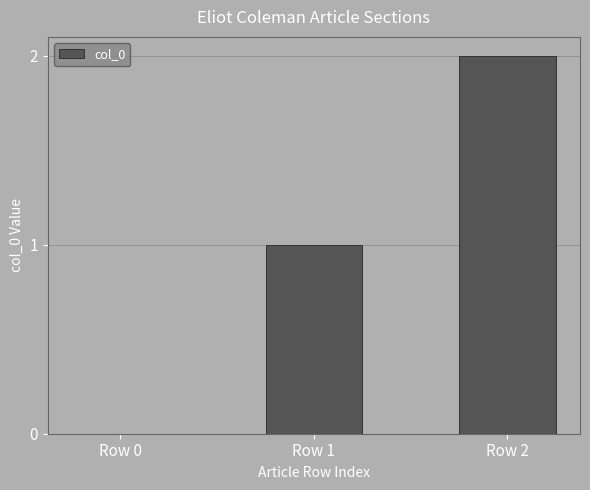

The value at Row 0 is 0. True or false?

True